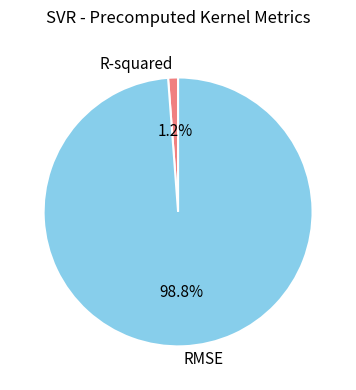

What percentage is the R-squared slice, to the nearest percent?

1%